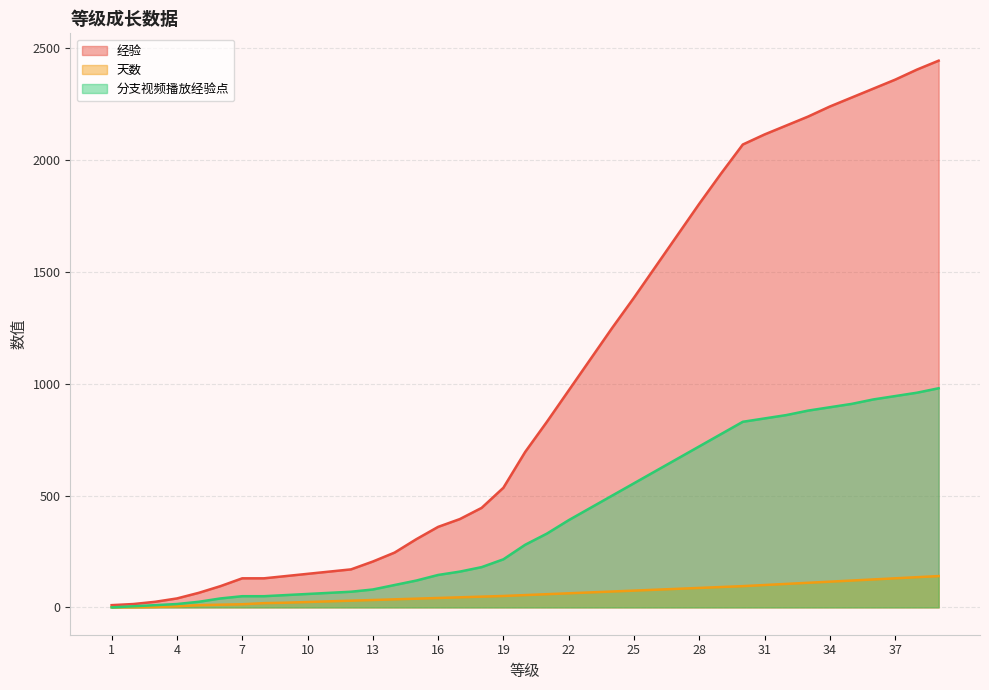

What is the difference between the 经验 values at 31 and 25?

730